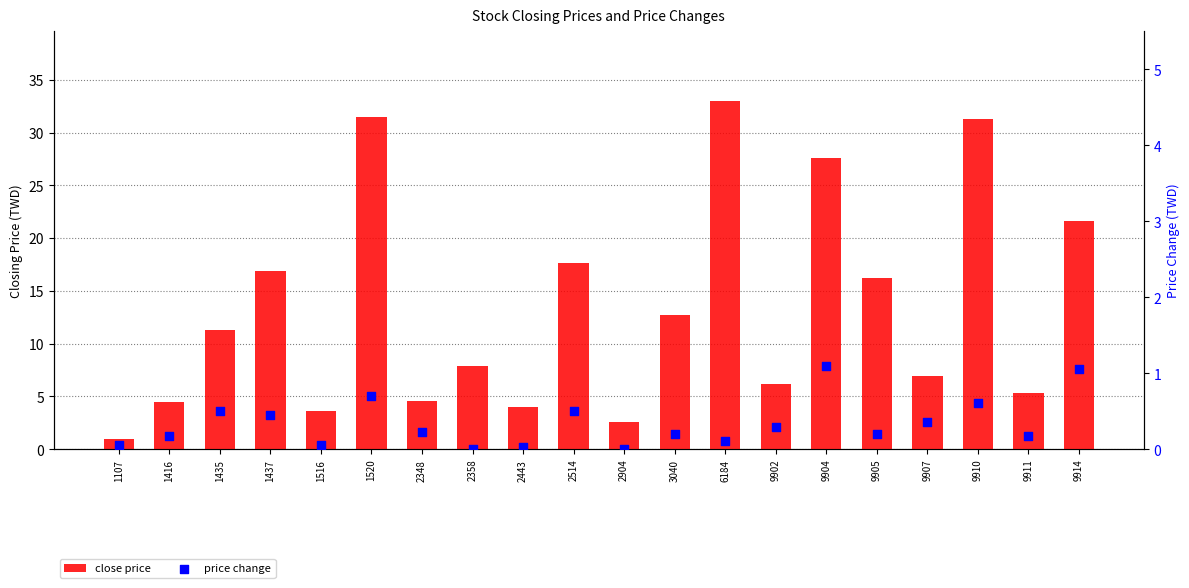

Which series reaches the minimum Y coordinate?

price change